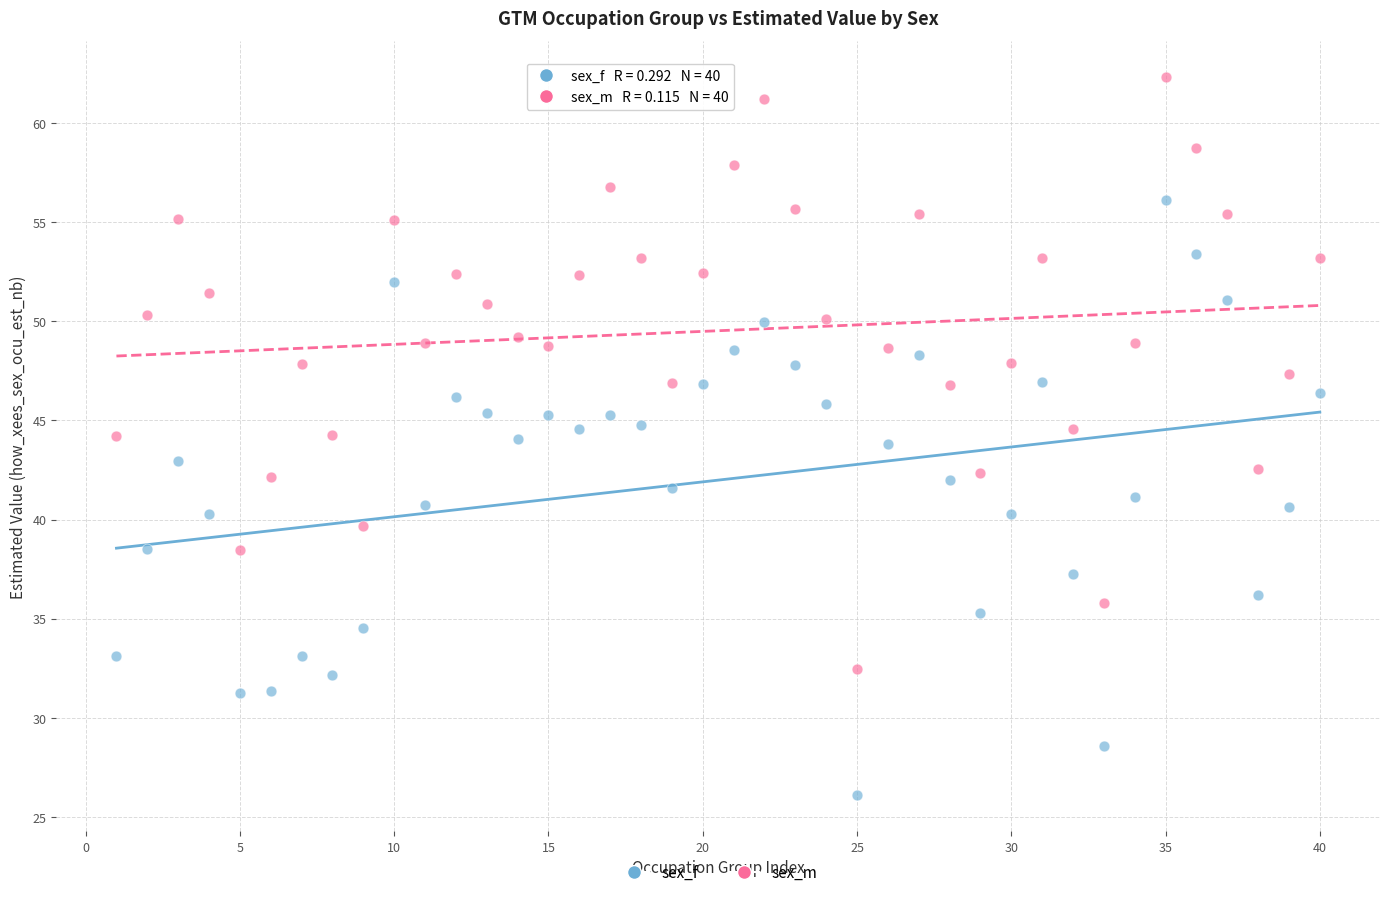

Which series reaches the minimum Y coordinate?

sex_f